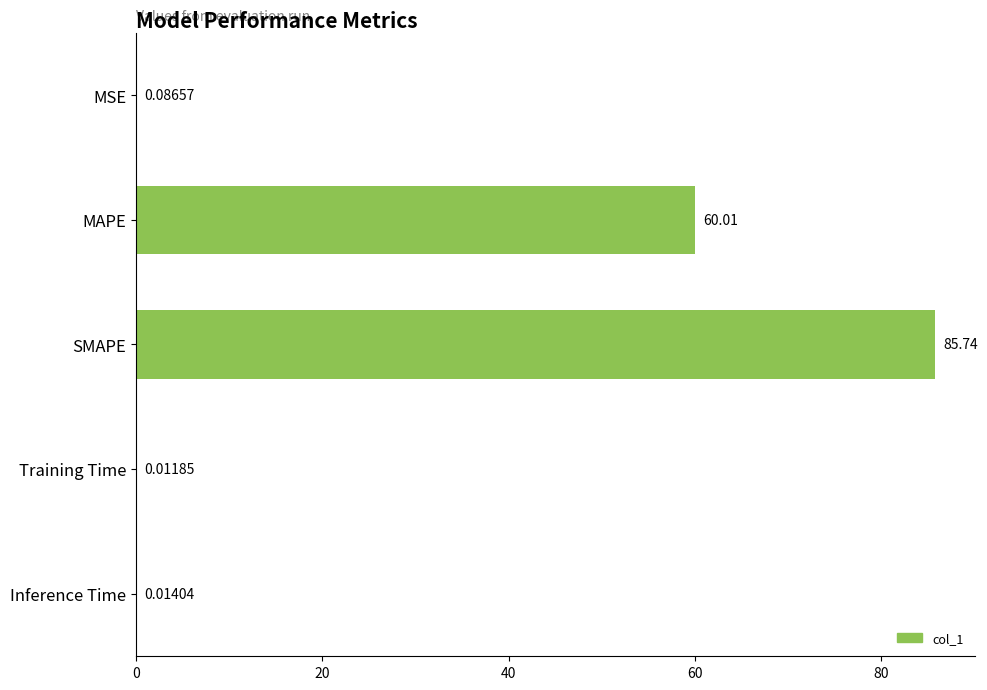

Which label corresponds to the largest value in the chart?

SMAPE